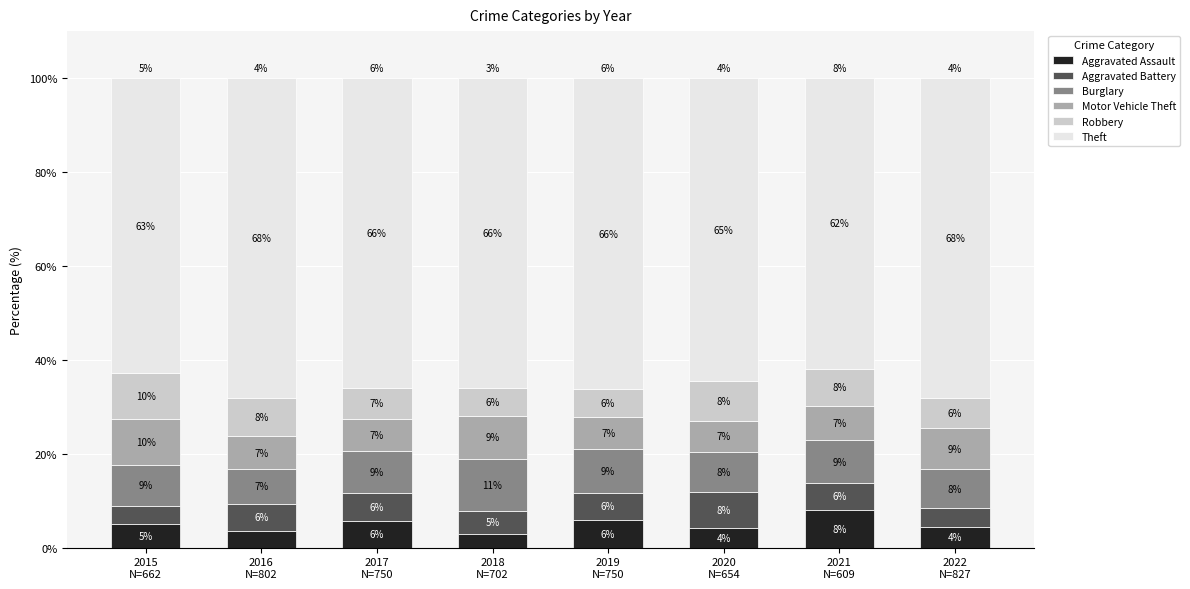

What is the average value of the Aggravated Assault series?

5.0